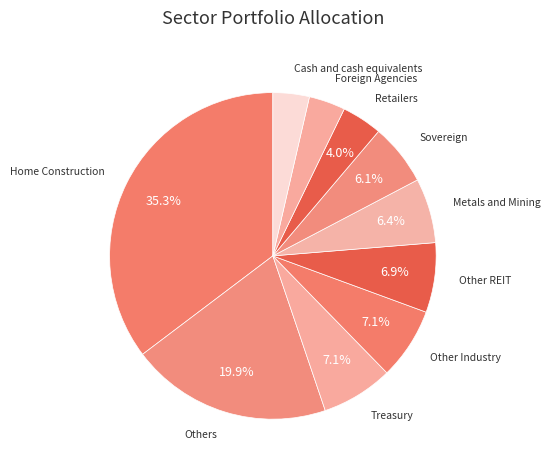

To the nearest percent, what portion does Others represent?

20%